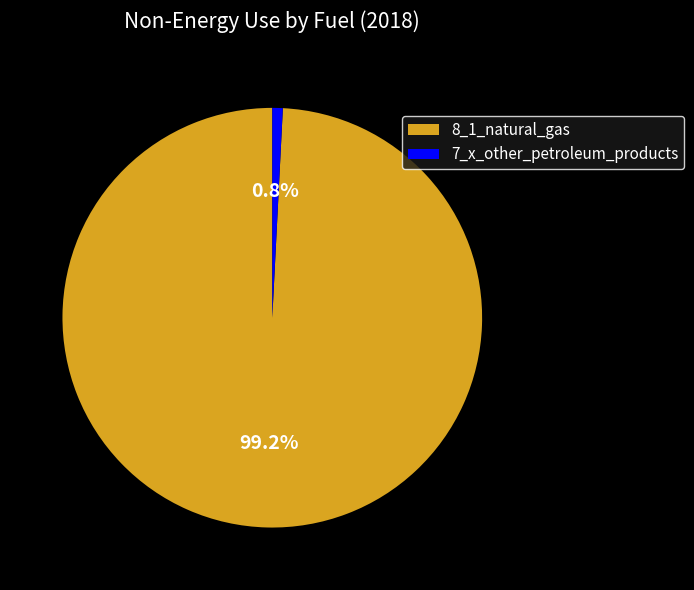

To the nearest percent, what is the difference between the largest and smallest slice percentages?

98%